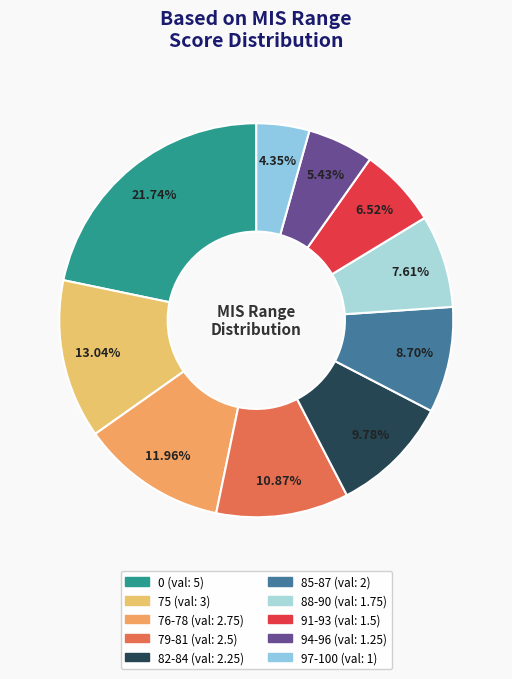

Between 97-100 and 82-84, which is larger?

82-84